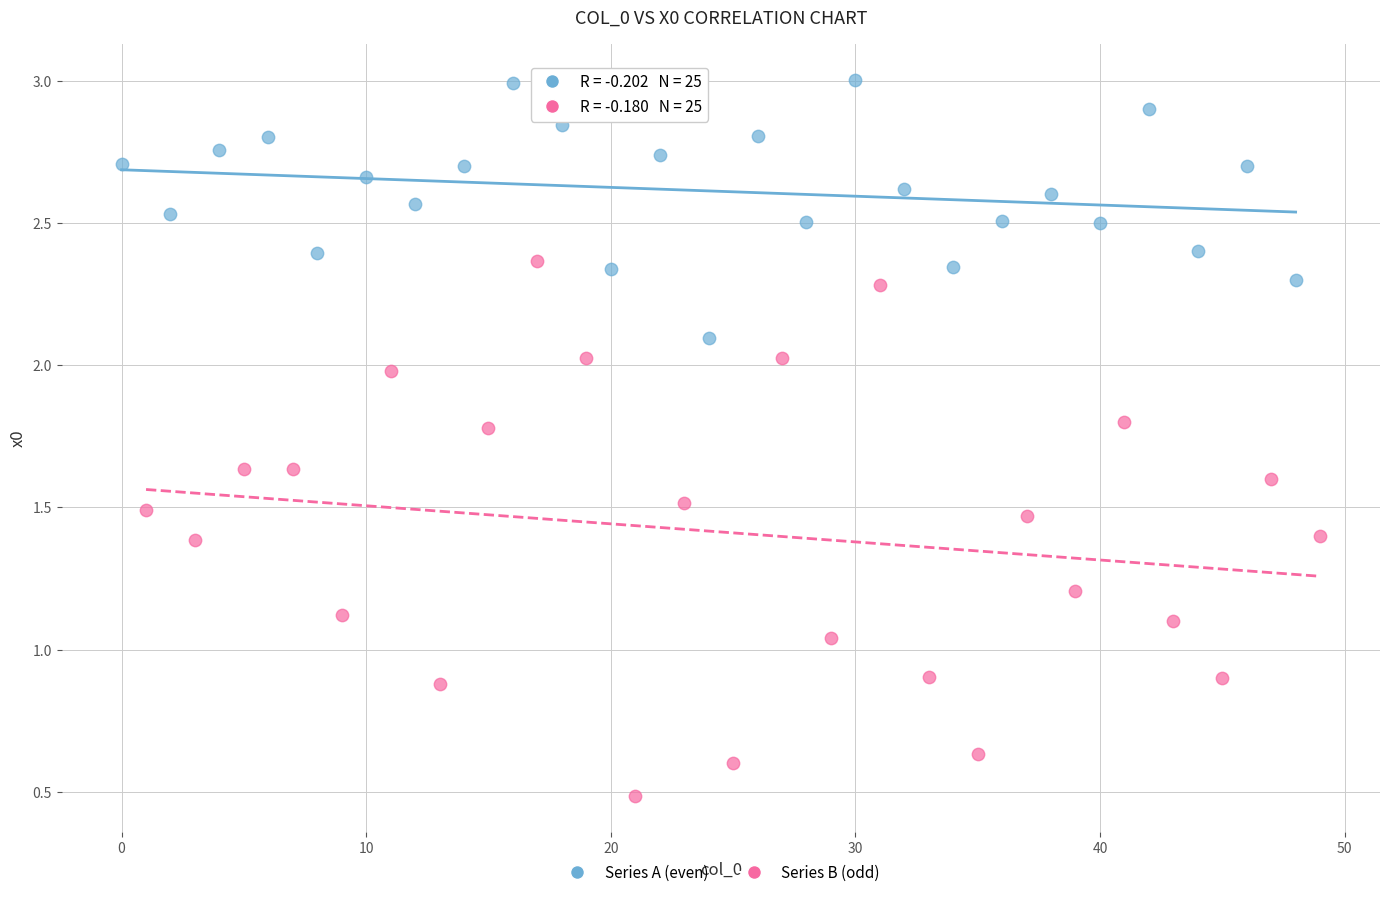

Which series contains the highest Y value?

Series A (even)